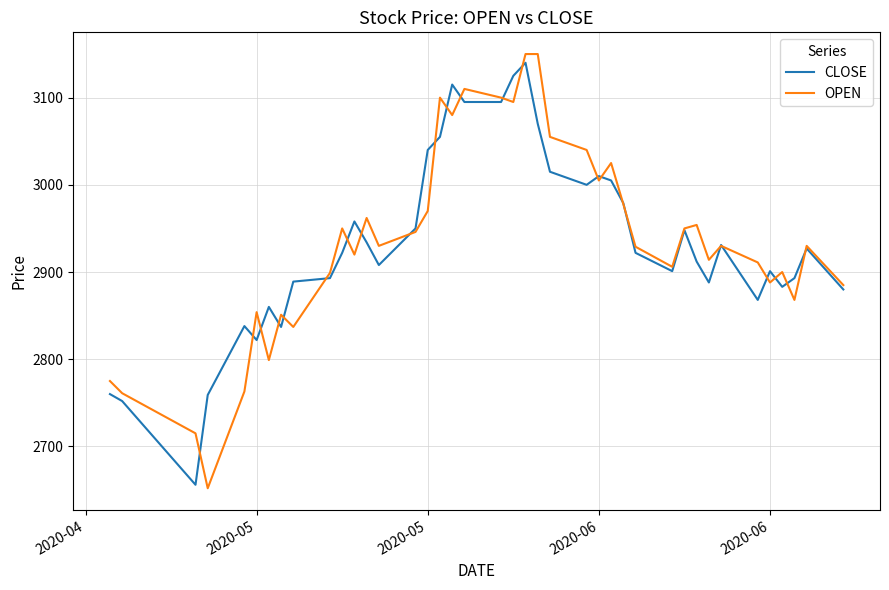

Rank the series by their maximum value, from highest to lowest.

OPEN, CLOSE